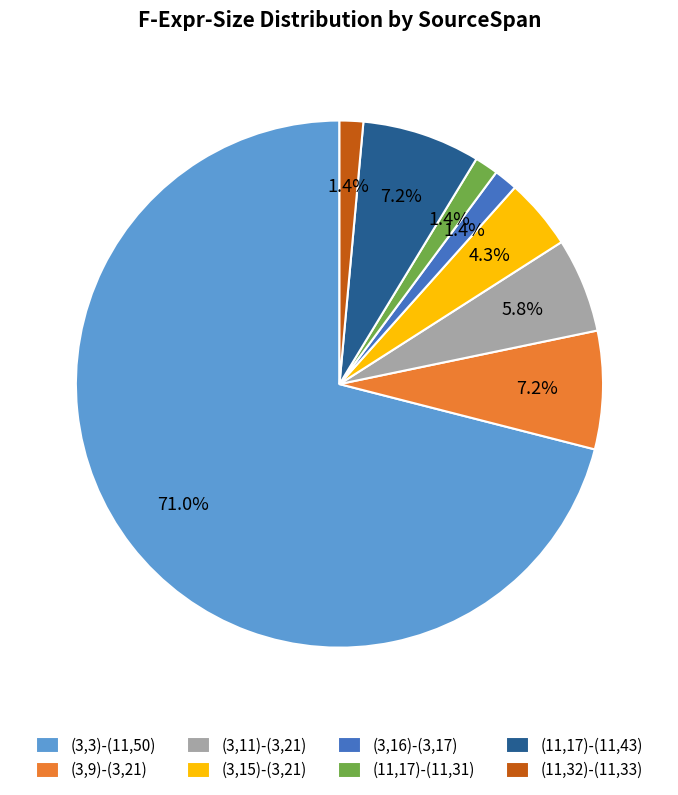

Which slice is the largest?

(3,3)-(11,50)